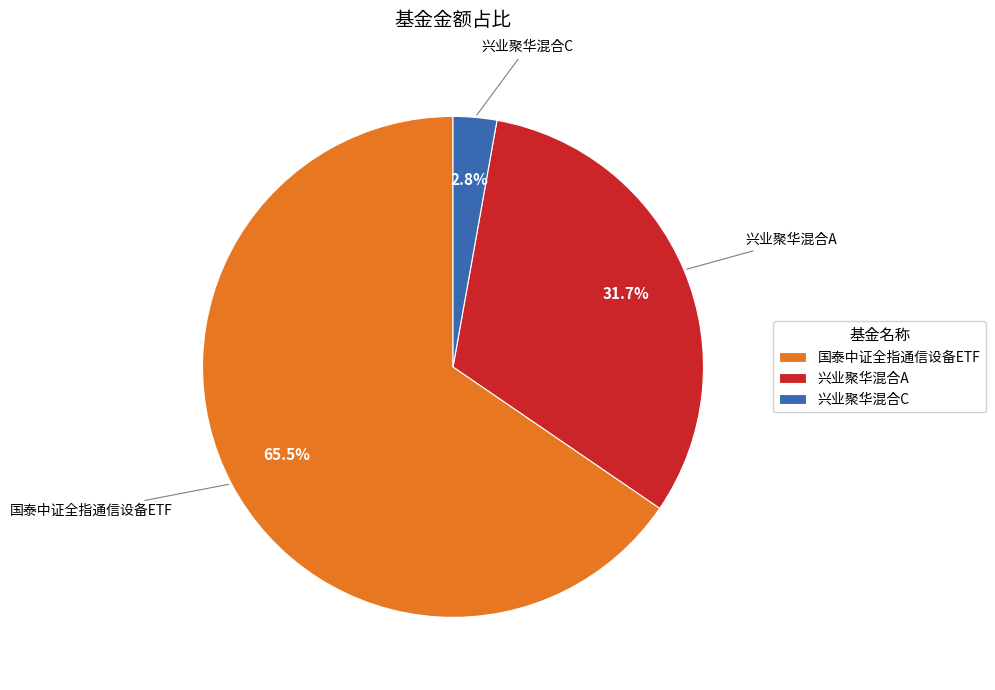

The 国泰中证全指通信设备ETF slice represents 51% of the pie. True or false?

False